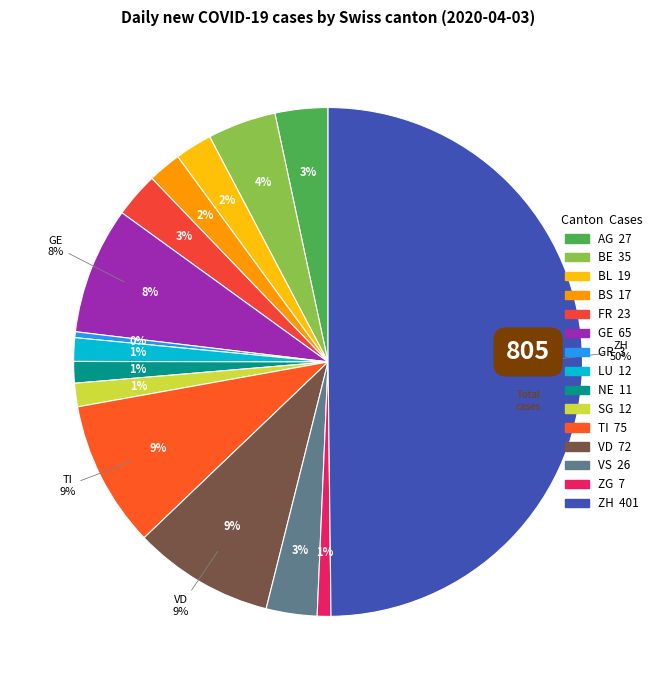

To the nearest percent, what portion does ZG represent?

1%